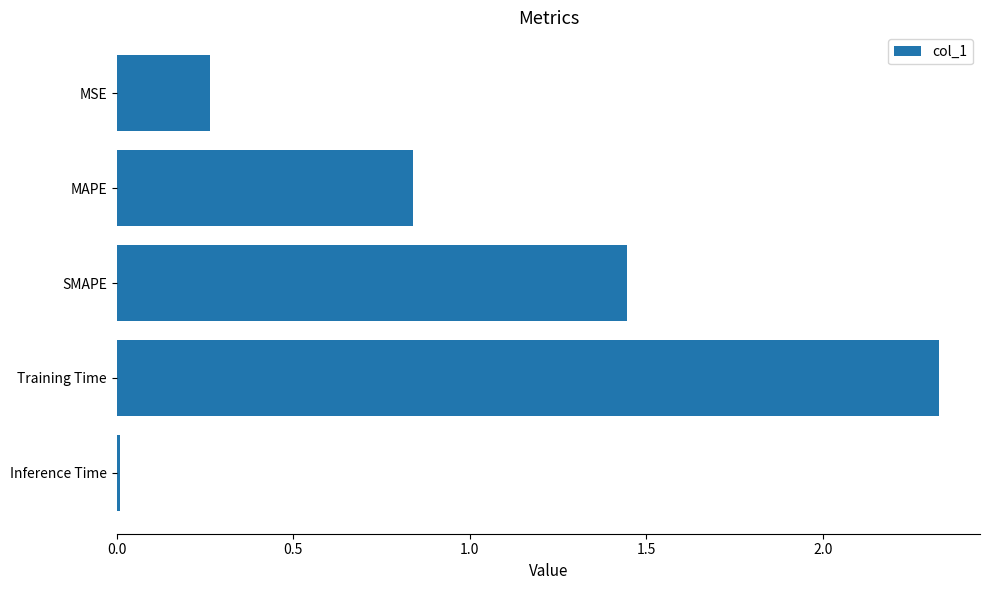

True or false: the data shows 0.2 at MAPE.

False